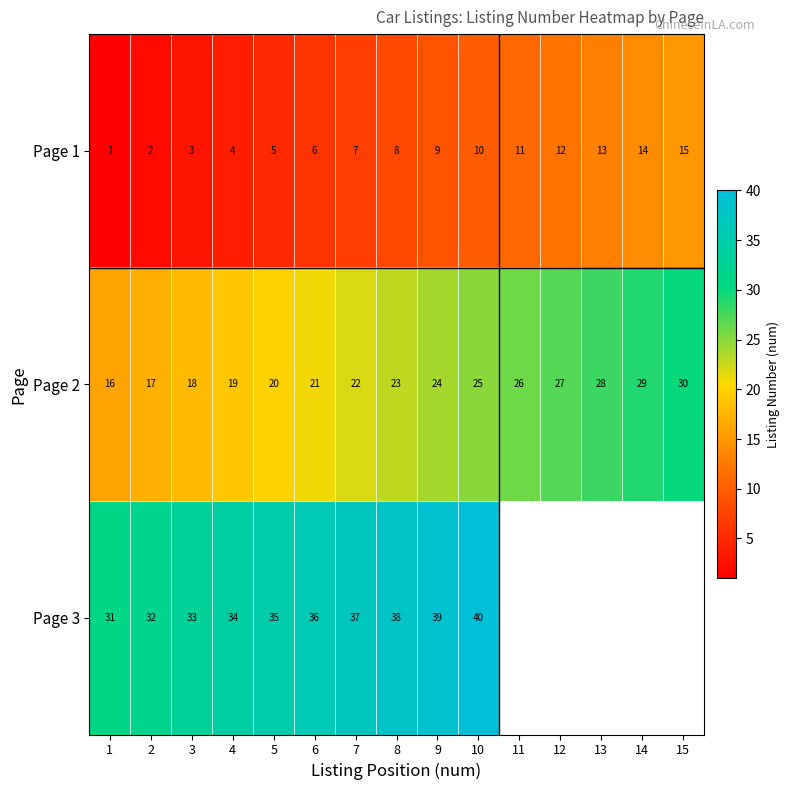

At which label does Page 2 reach its peak?

15